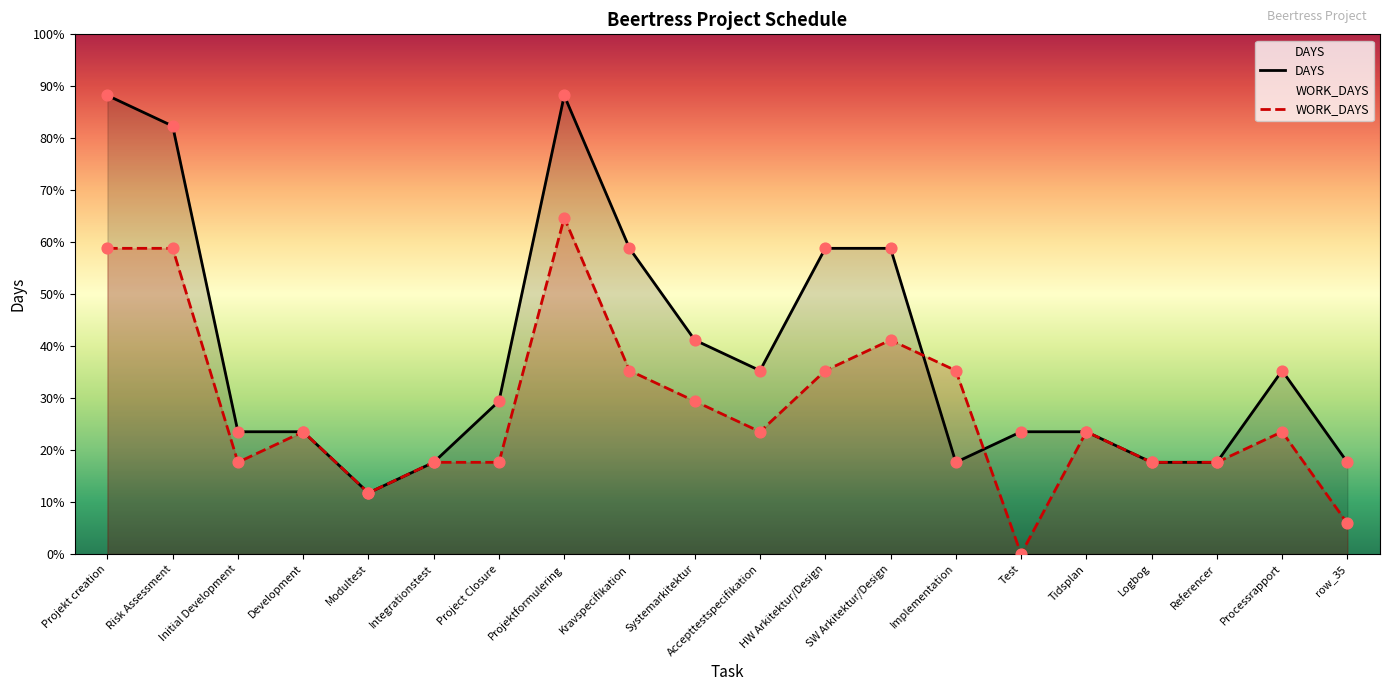

Which series reaches the minimum Y coordinate?

WORK_DAYS